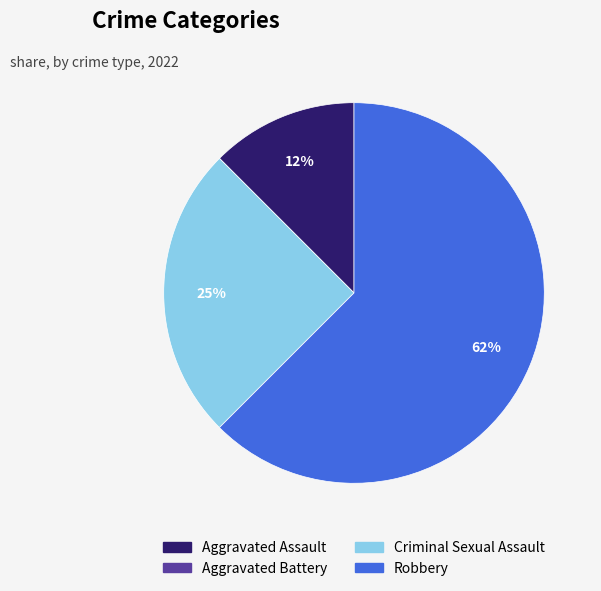

To the nearest percent, what is the average slice percentage?

25%